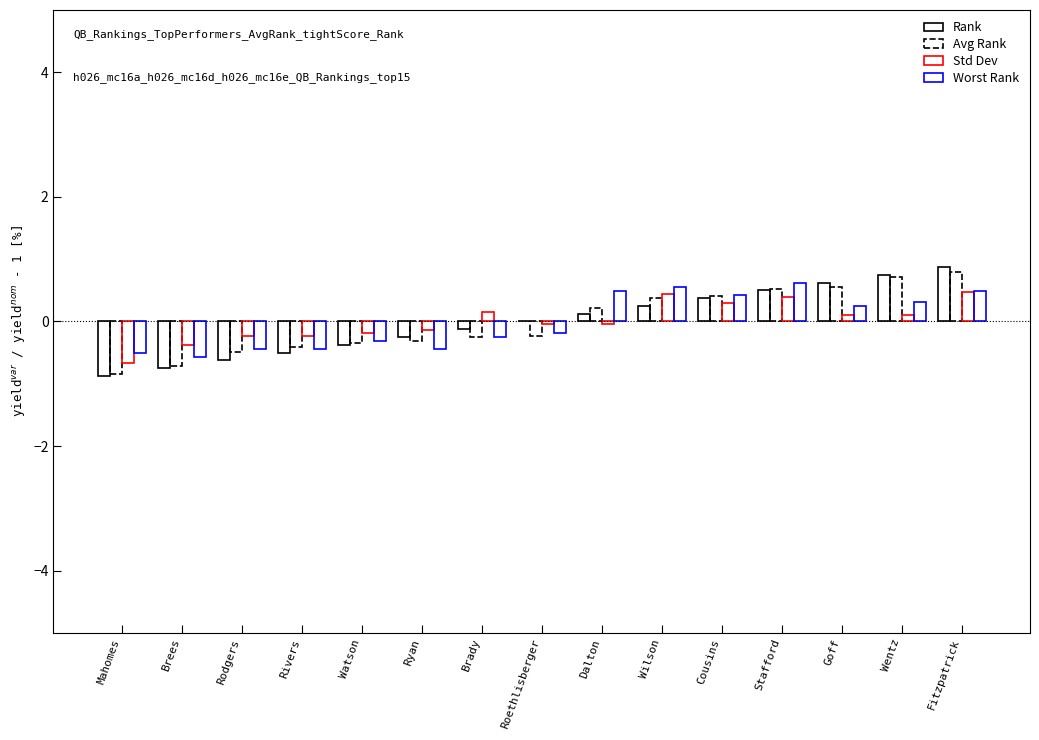

How many categories are shown in the chart?

15